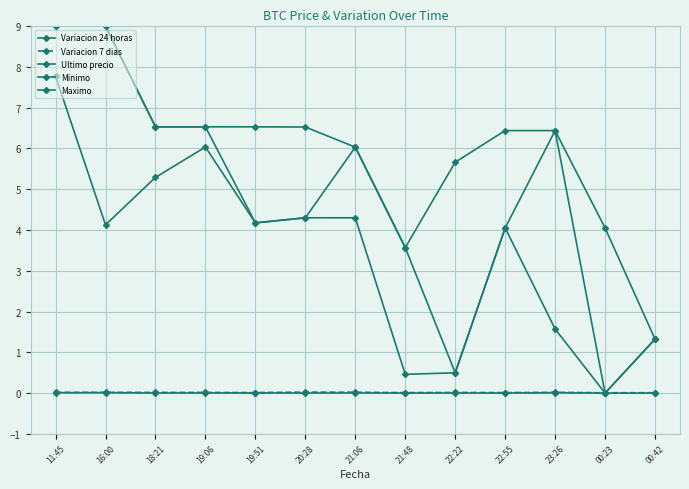

At which category does the chart reach its peak across all series?

11:45